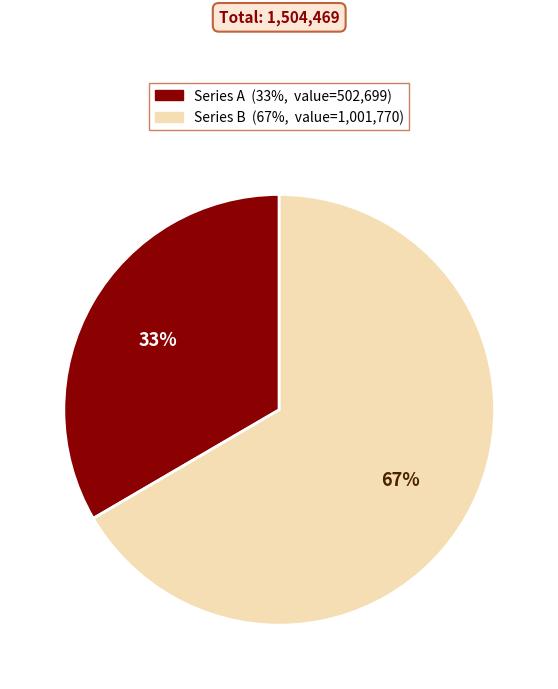

Is there a majority slice in this chart?

Yes